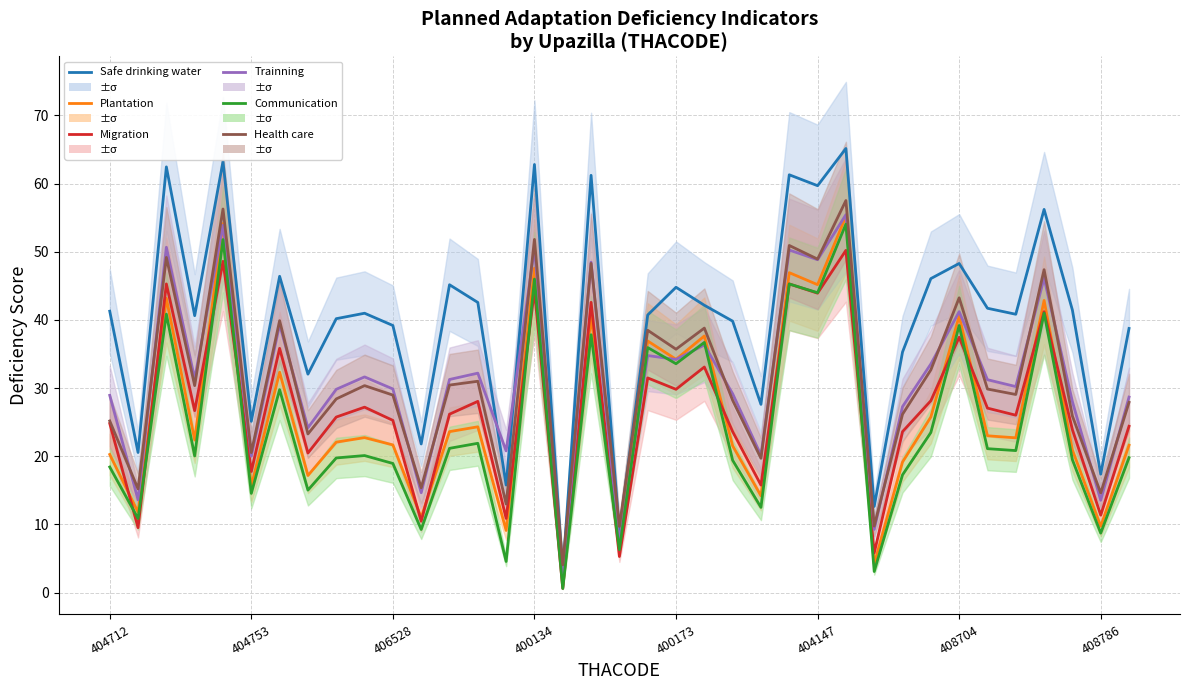

At which label does Trainning first exceed 31?

406528